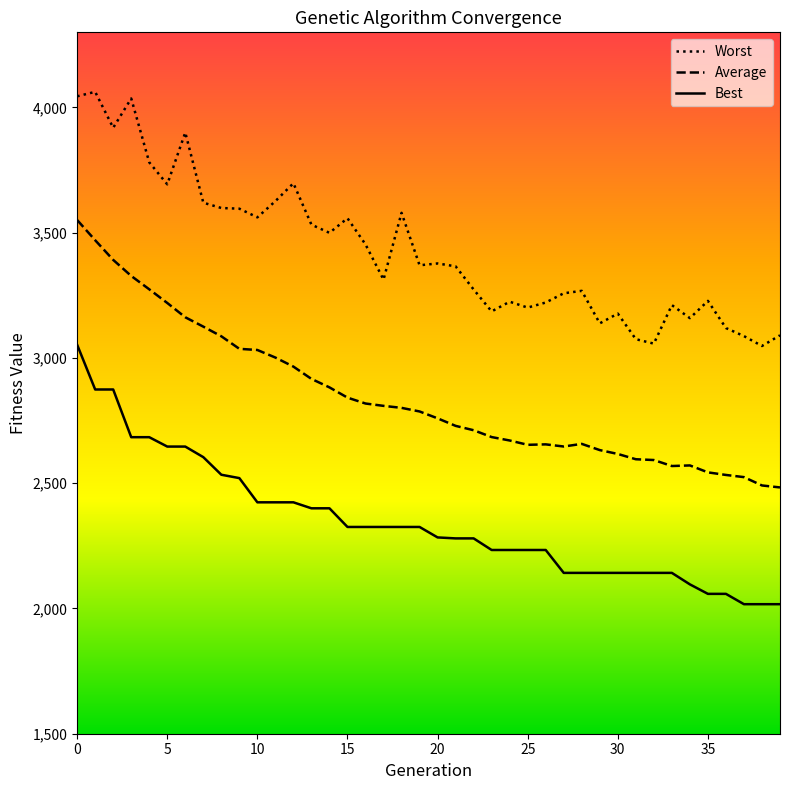

What is the minimum value for Average?

2483.2